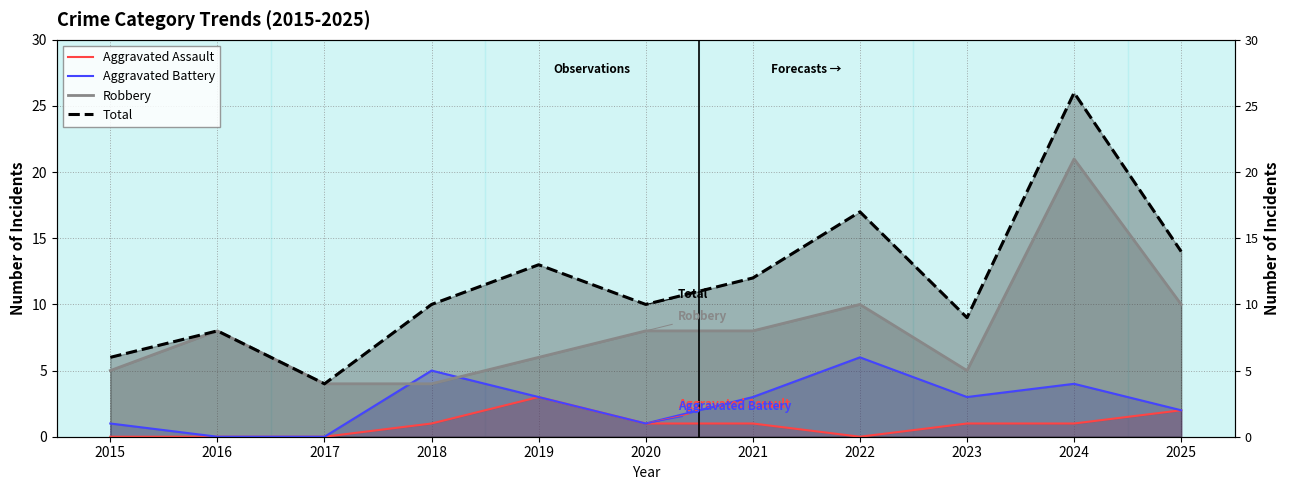

Which series has the widest spread of values?

Total